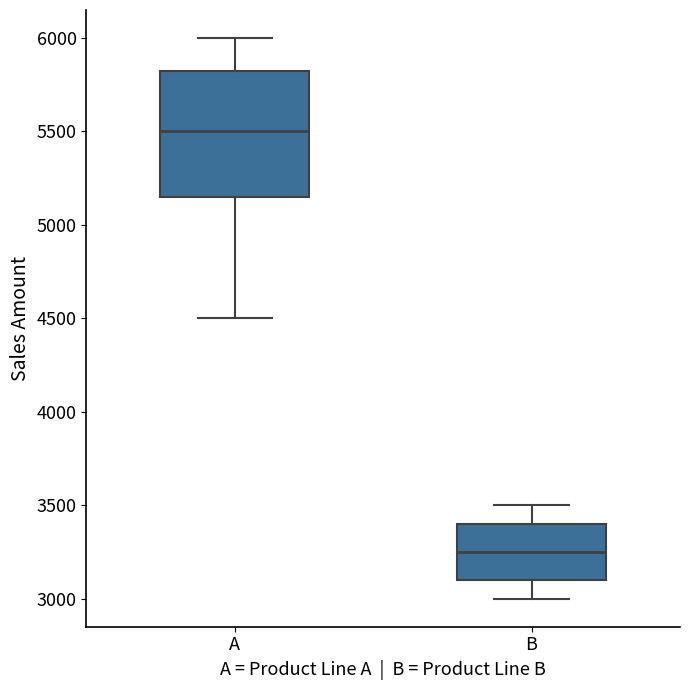

Which box has the lowest median line?

B